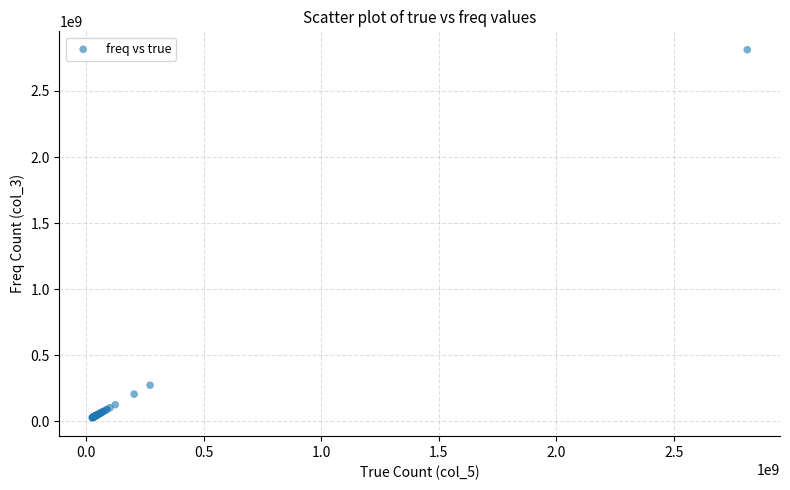

What Y value in the scatter plot is closest to 1418970973?

272220160